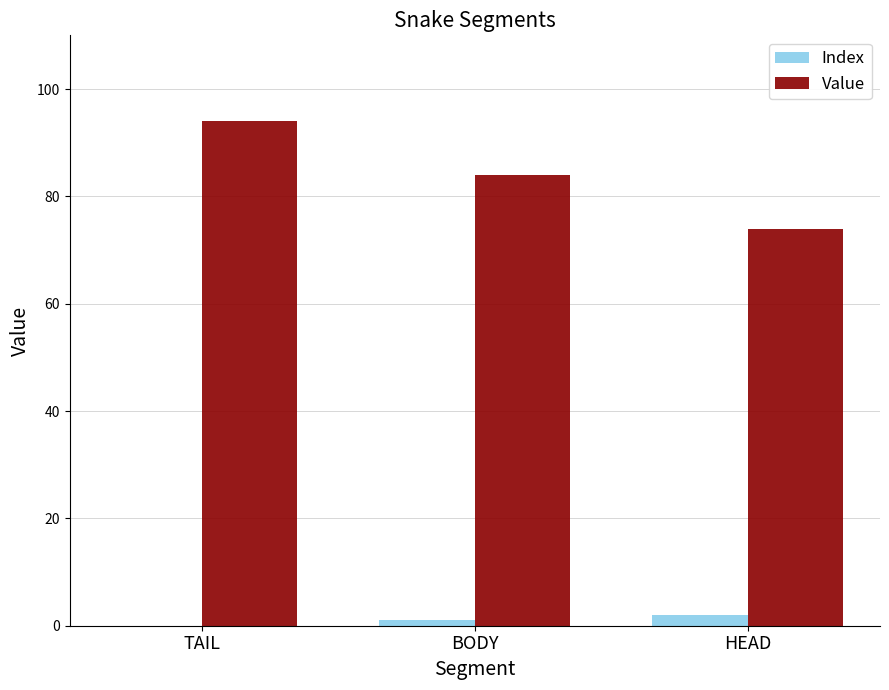

What is the sum of all Value values?

252